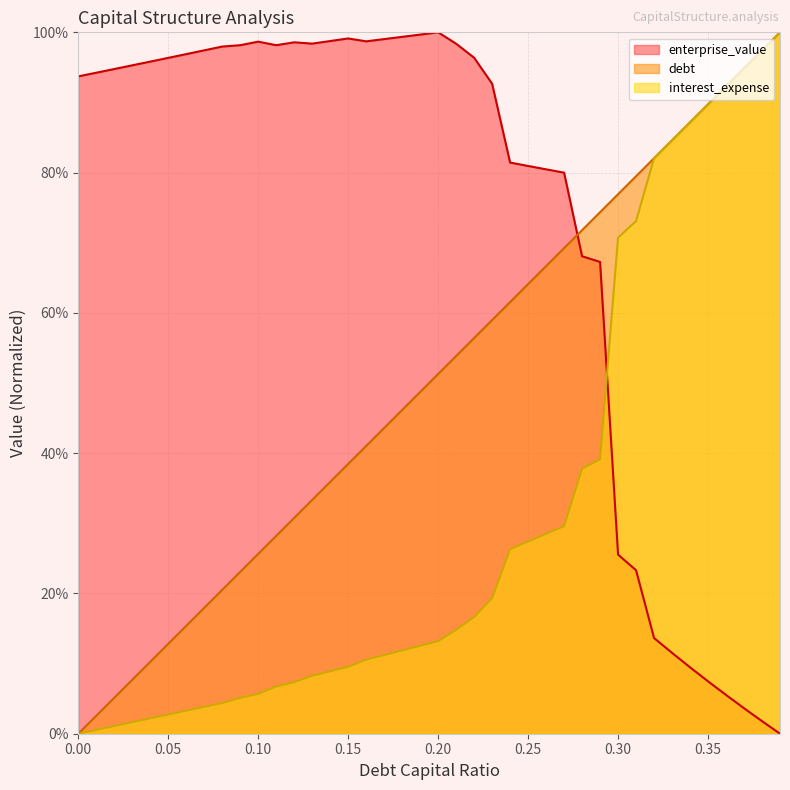

Count the number of categories in the chart.

40